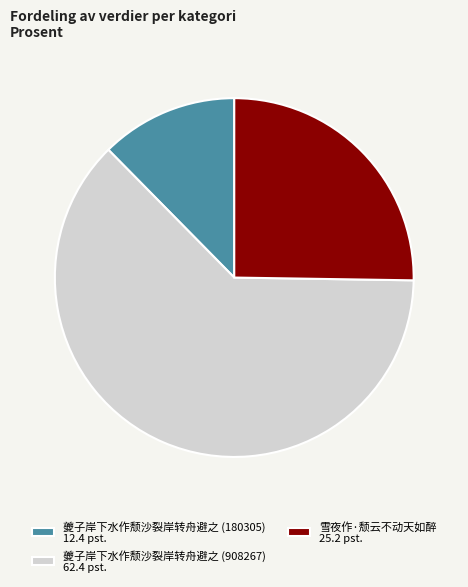

Approximately how many times larger is the value at 夔子岸下水作颓沙裂岸转舟避之 (180305) 12.4 pst. compared to 雪夜作·颓云不动天如醉 25.2 pst.?

0.5